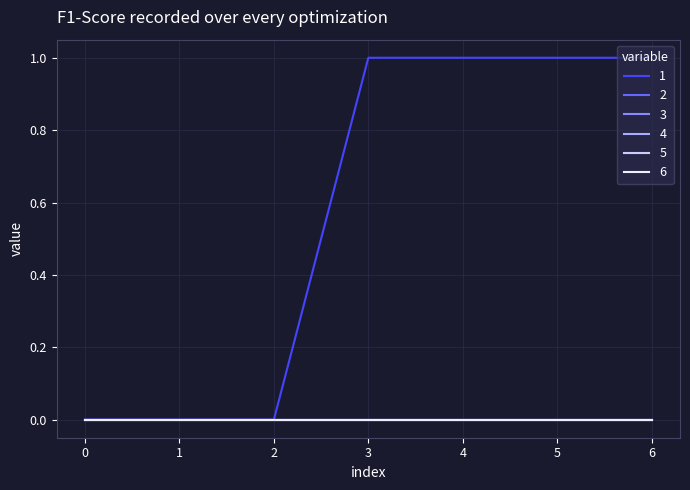

Between 2 and 4, which is larger?

4